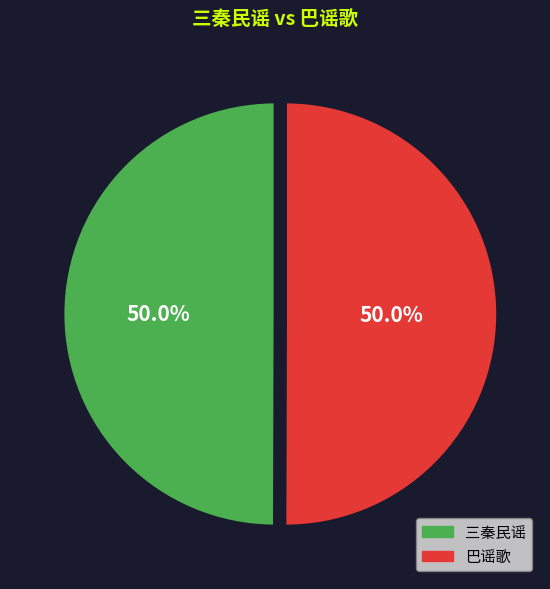

What percentage is the 巴谣歌 slice, to the nearest percent?

50%